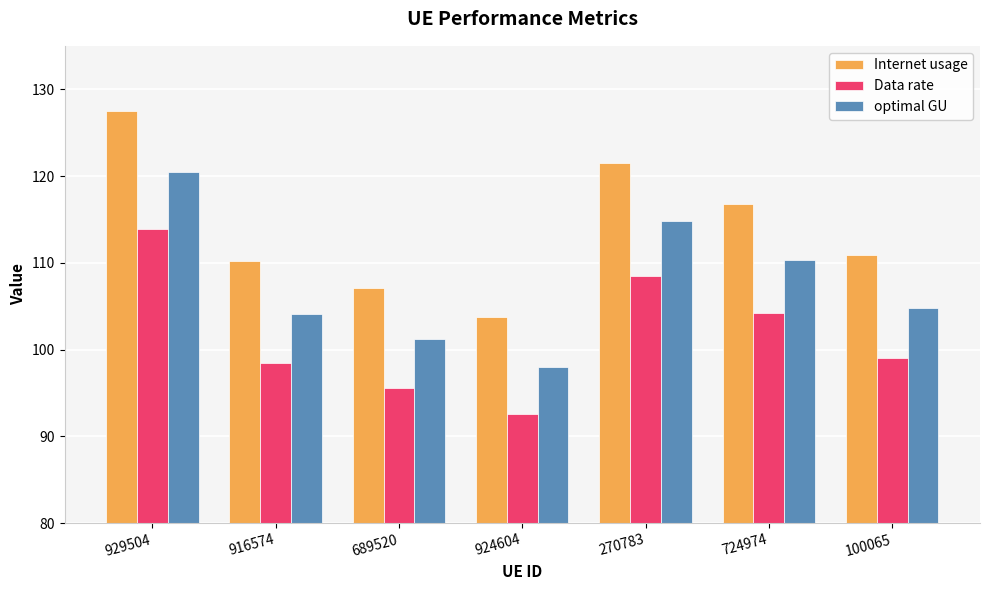

Which series has the largest range (max minus min)?

Internet usage